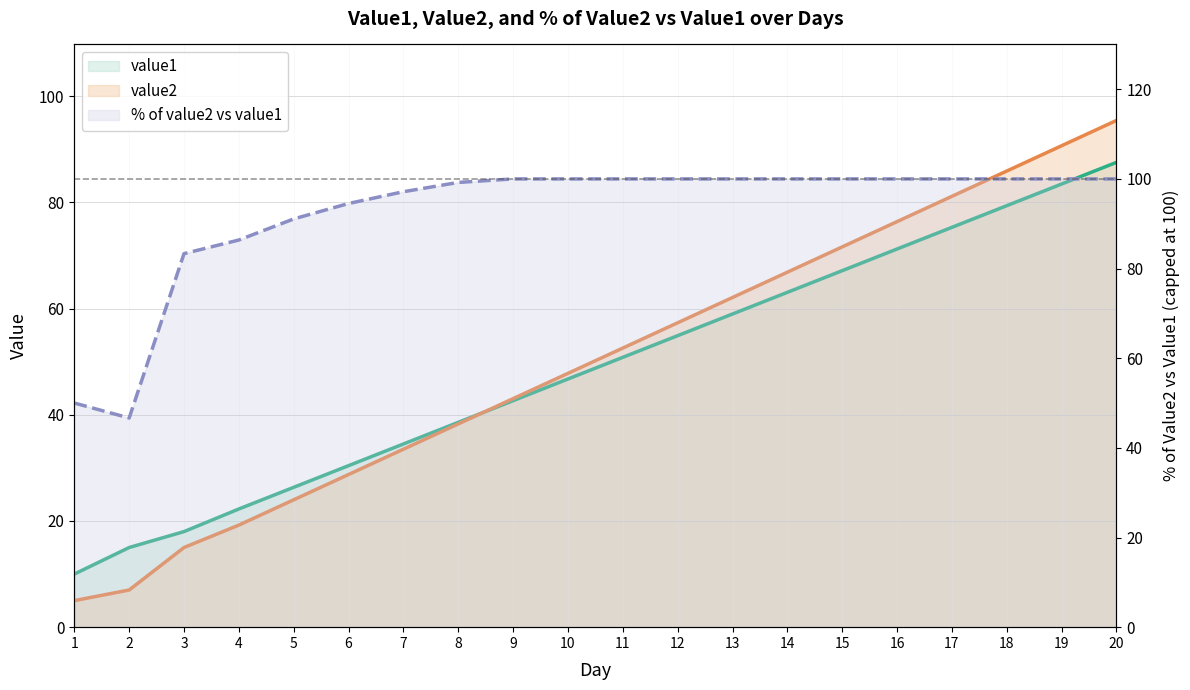

Which series has the widest spread of values?

value2